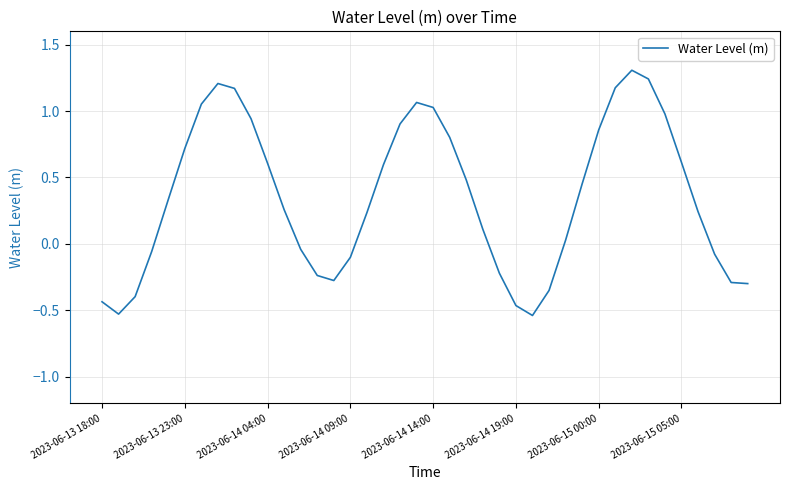

What is the difference between the maximum and minimum values?

1.8